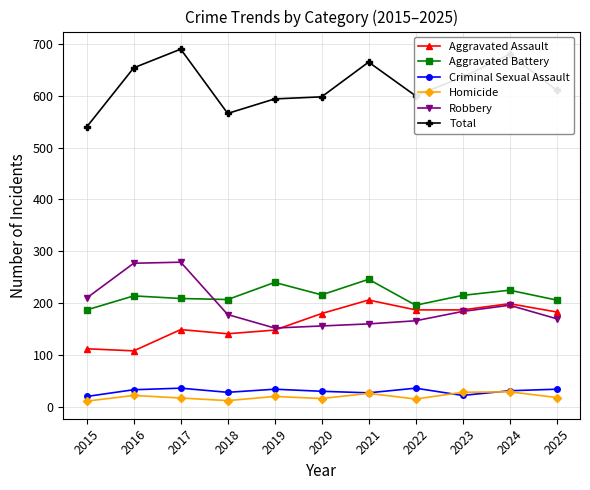

Which category has the highest value in the Total series?

2017